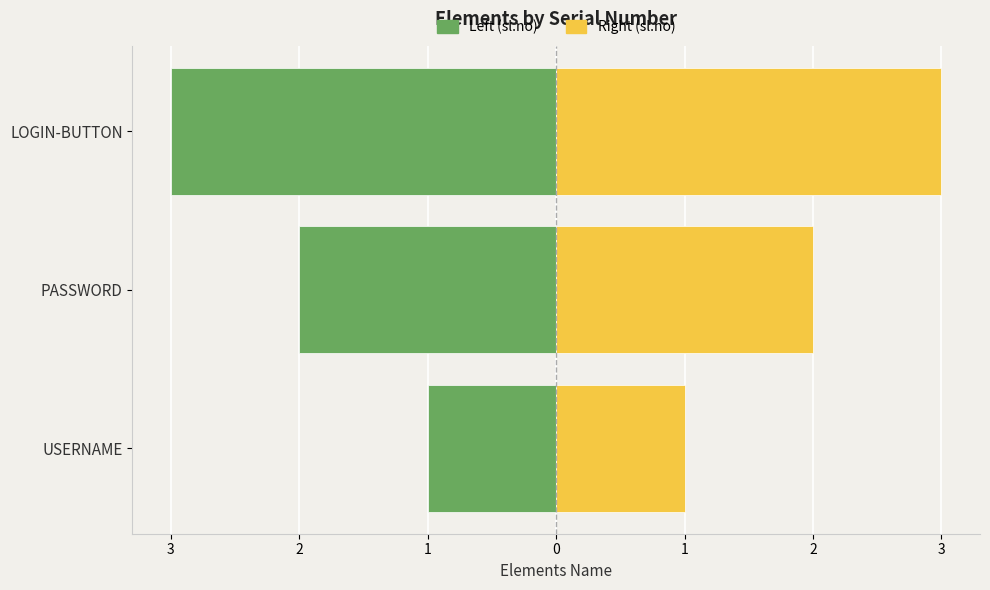

What is the approximate value of sl.no (Right) at LOGIN-BUTTON?

3